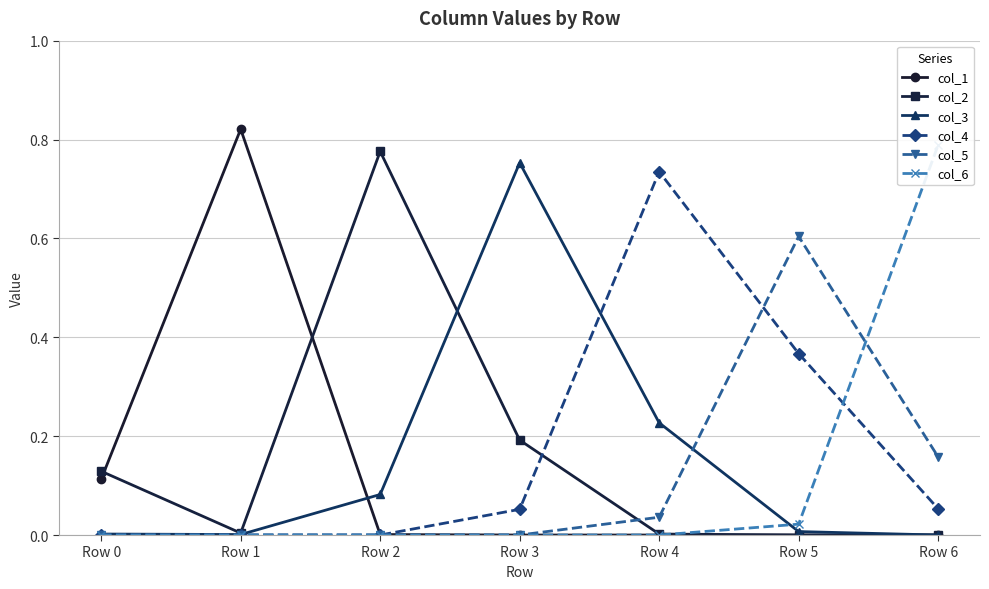

At how many categories does at least one series exceed 0?

7